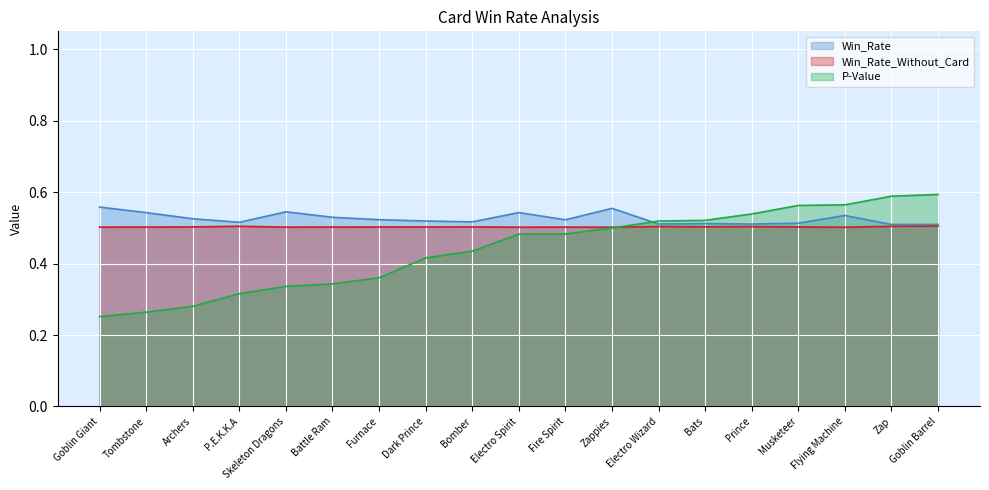

List the series in order of their peak value, lowest first.

Win_Rate_Without_Card, Win_Rate, P-Value